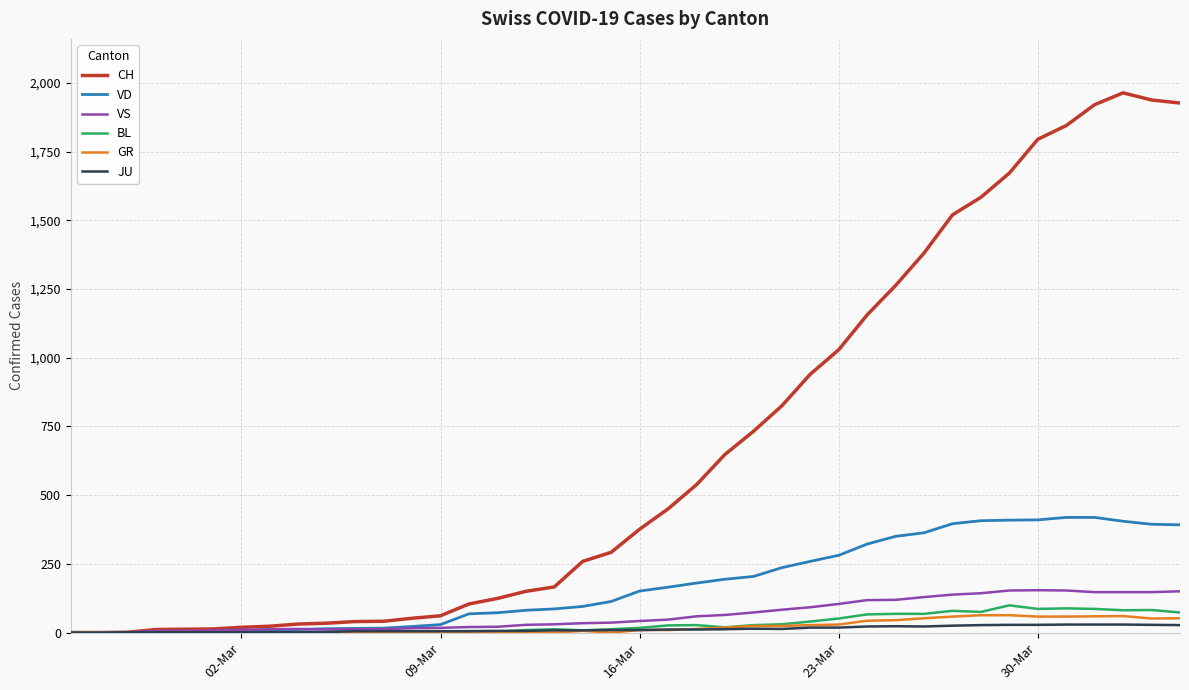

Which series has the largest total across all categories?

CH